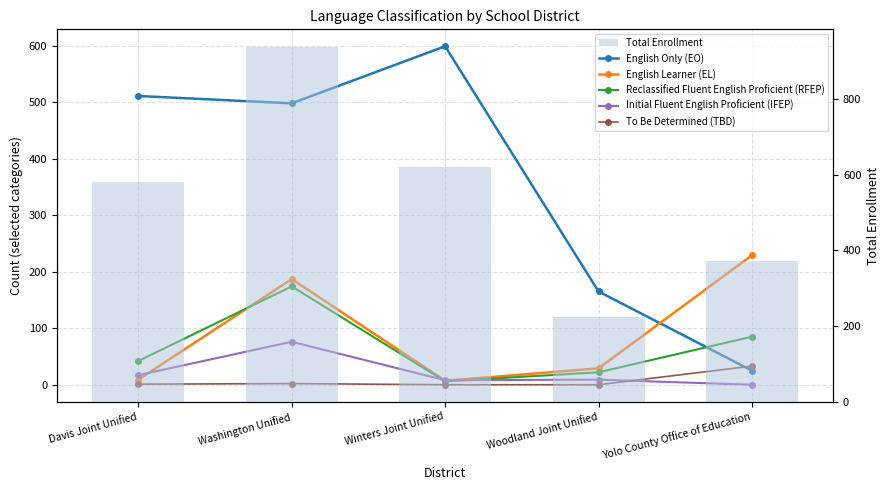

What is the maximum value shown in the chart?

937